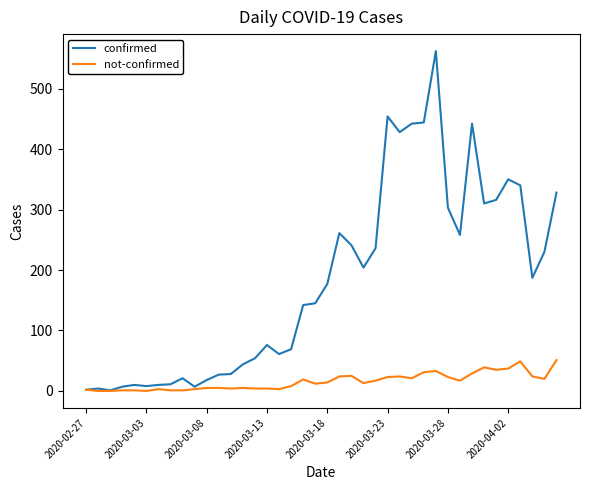

List the series in order of their overall mean, lowest first.

not-confirmed, confirmed